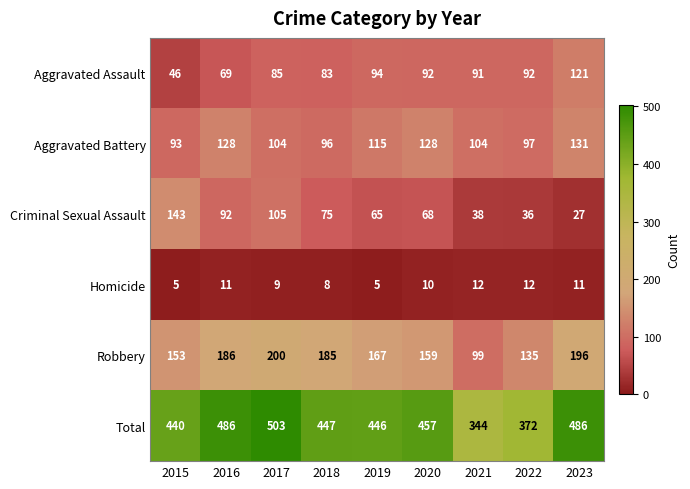

True or false: Robbery has a value of 301 at 2019.

False